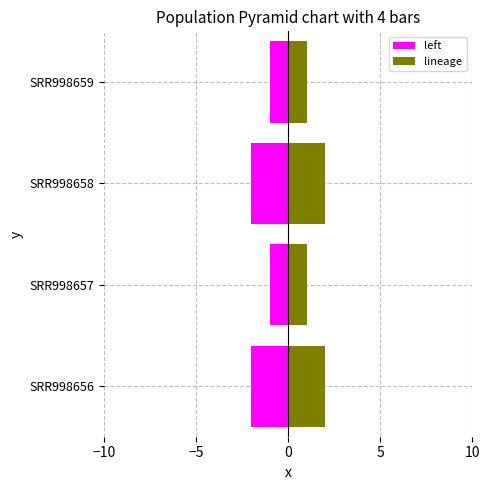

What is the difference between the maximum and second lowest values in the lineage series?

1